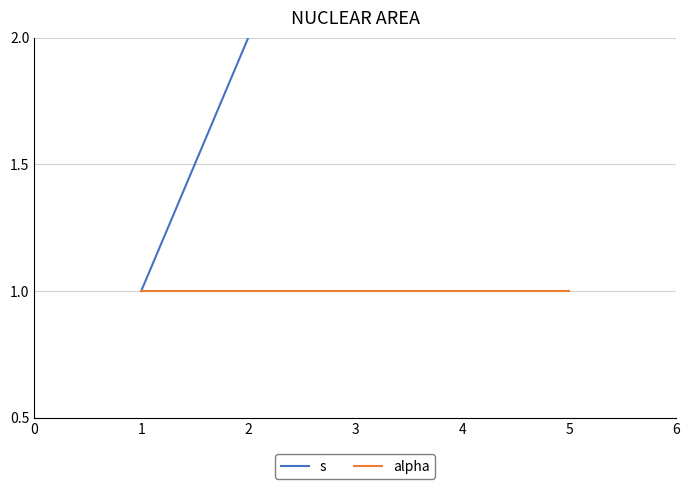

What is the difference between the maximum and minimum values in the s series?

4